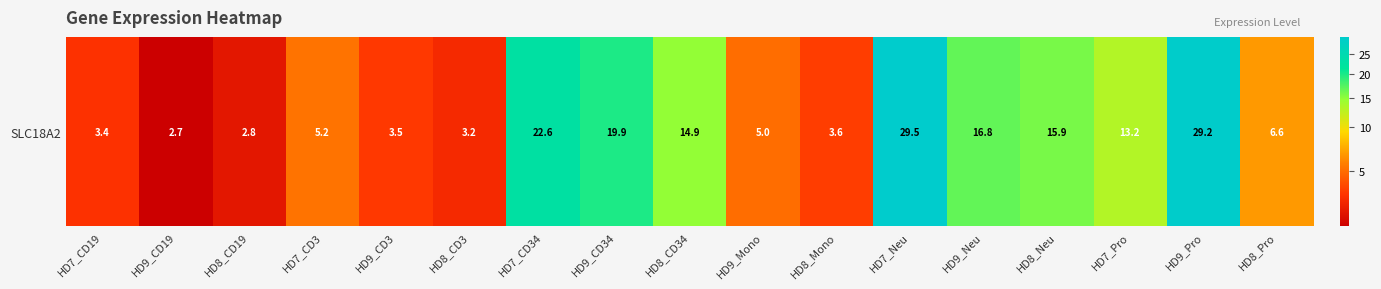

At which label is the value closest to 16?

HD8_Neu